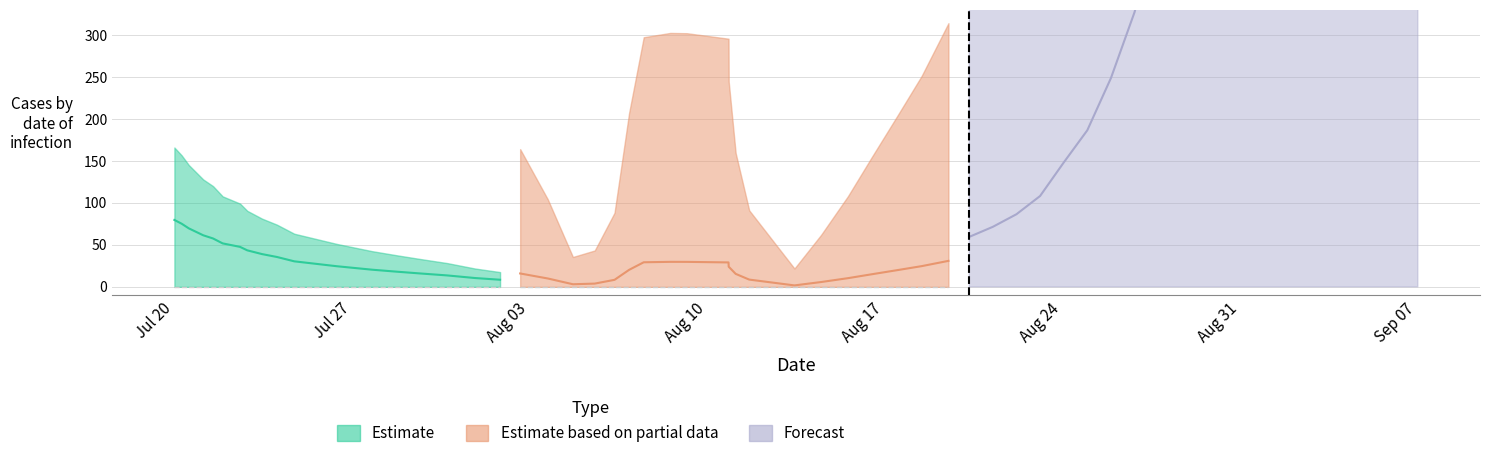

What is the difference between the maximum and minimum values in the Estimate series?

71.3